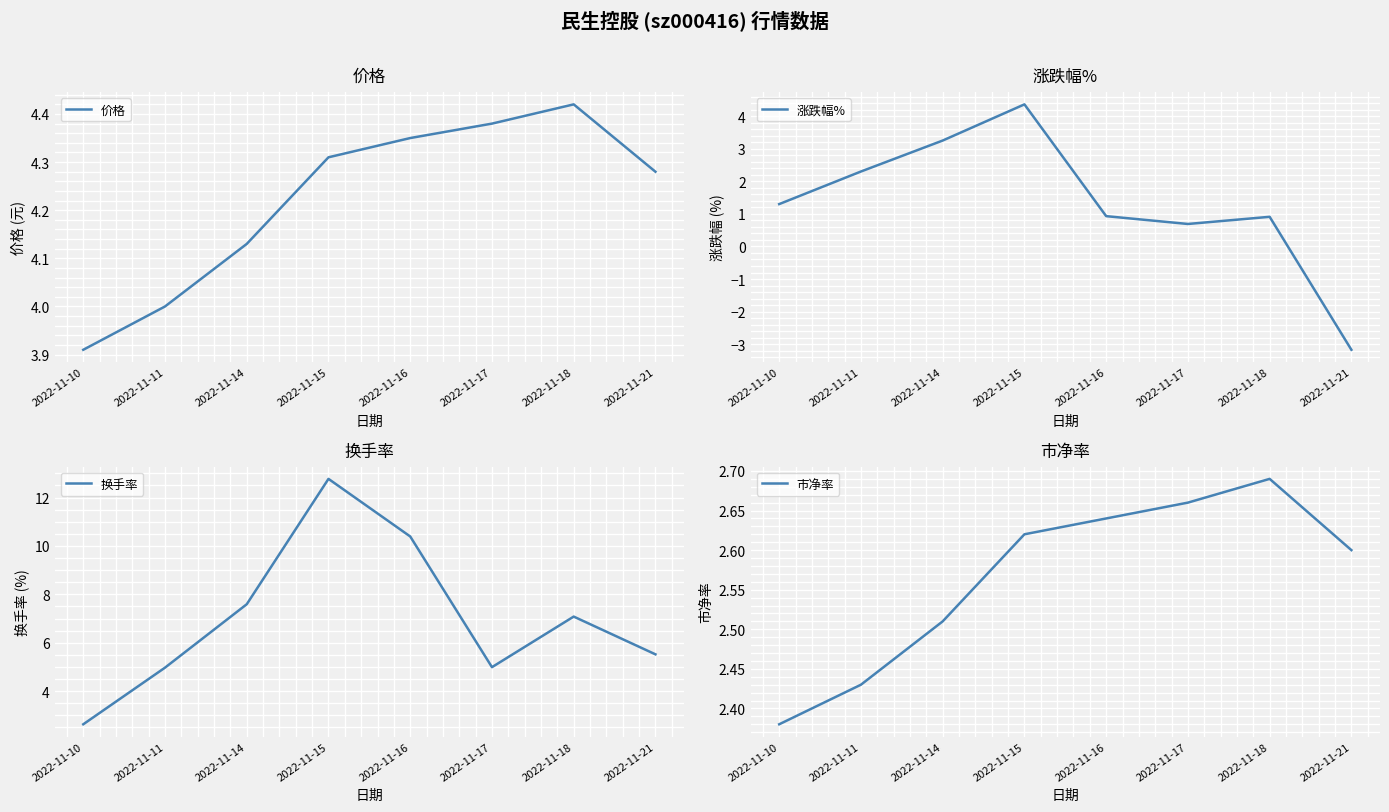

True or false: 市净率 and 价格 intersect in this chart.

False